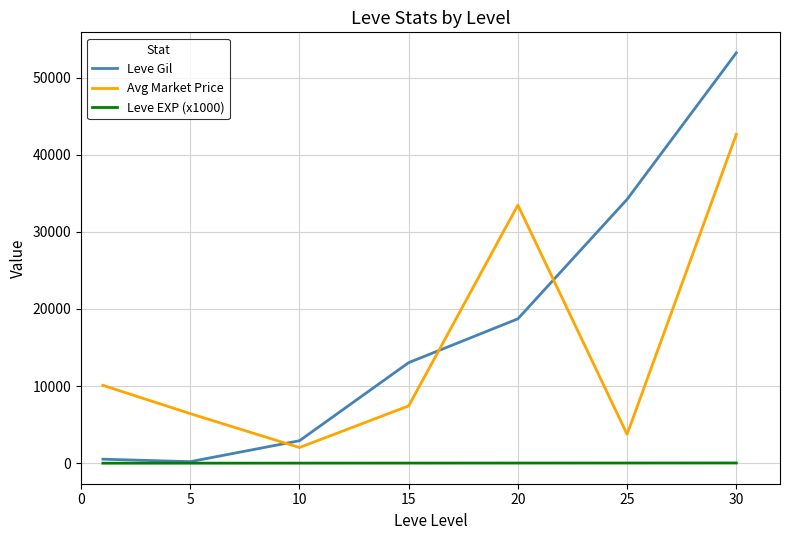

Which series has the largest range (max minus min)?

Leve Gil